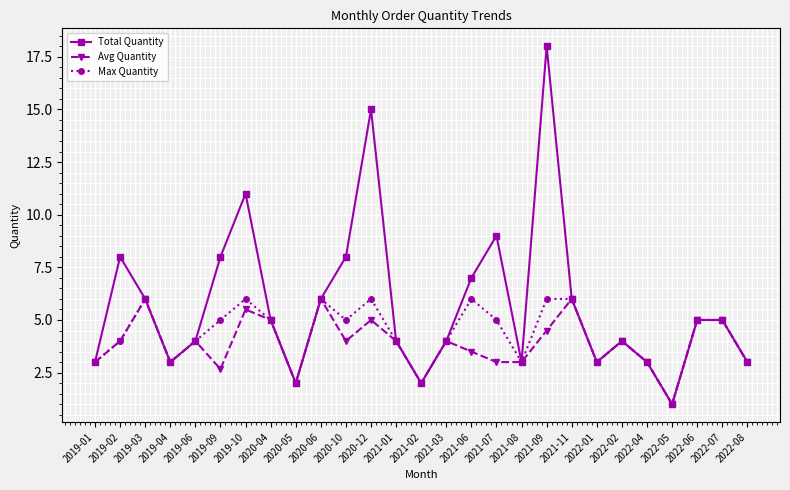

What is the average value of the Max Quantity series?

4.3